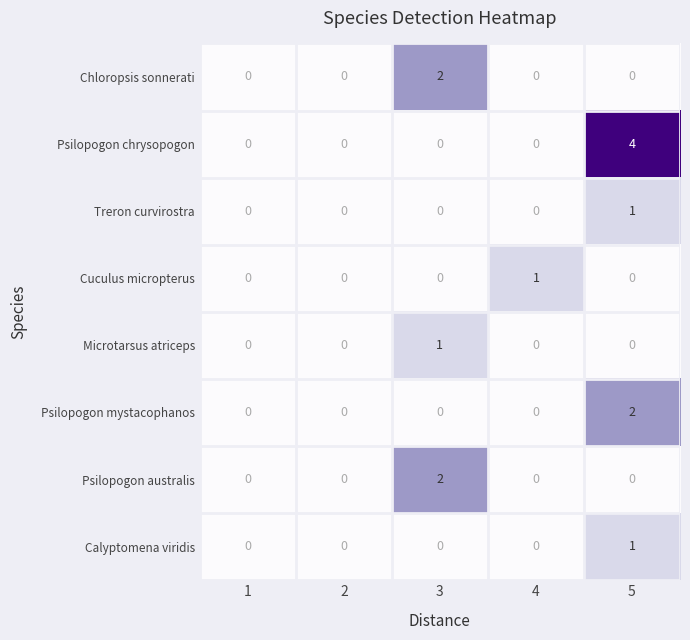

Count the Chloropsis sonnerati values in the range 0 to 1.

4